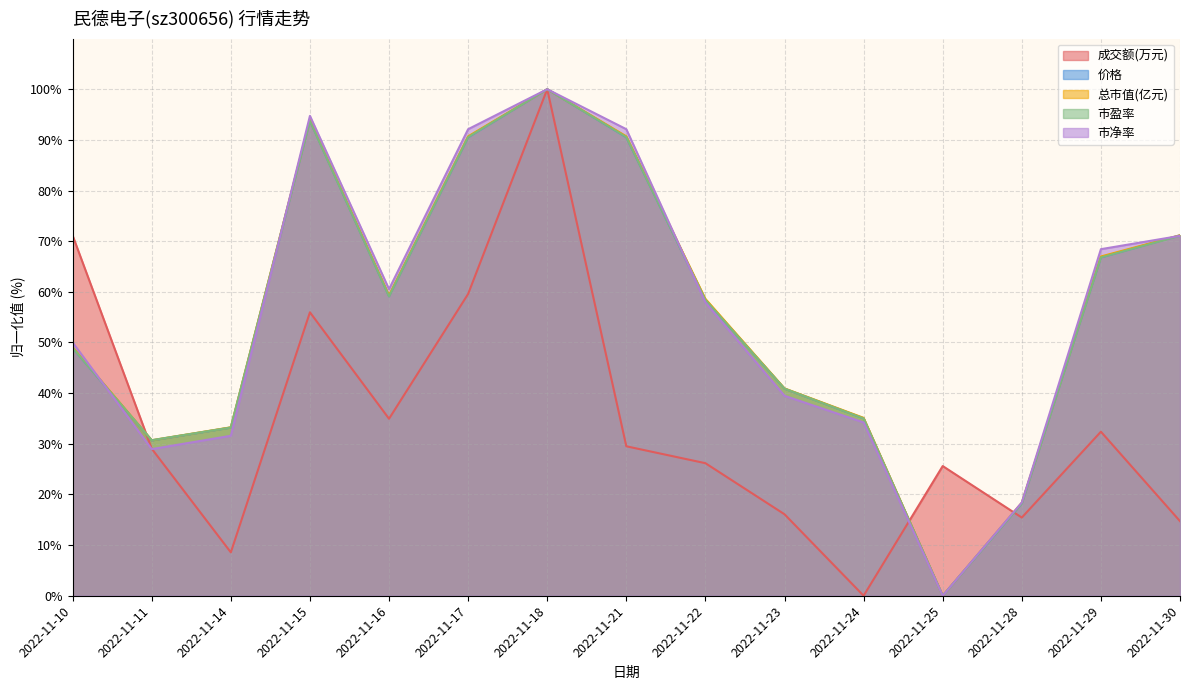

True or false: 市盈率 and 价格 cross at least once.

True